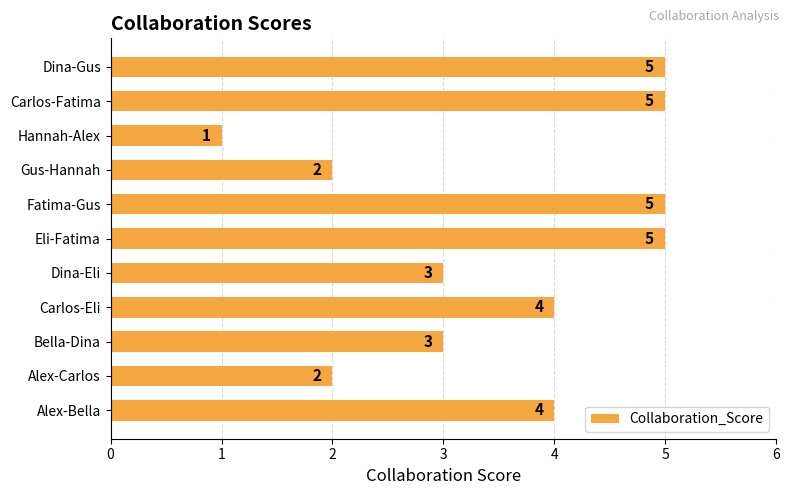

What is the ratio of the value at Bella-Dina to the value at Alex-Carlos?

1.5